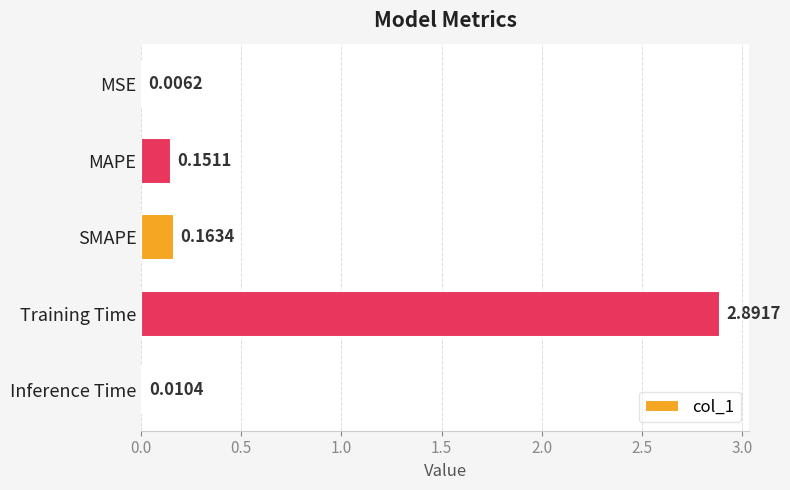

What is the greatest value displayed?

2.9